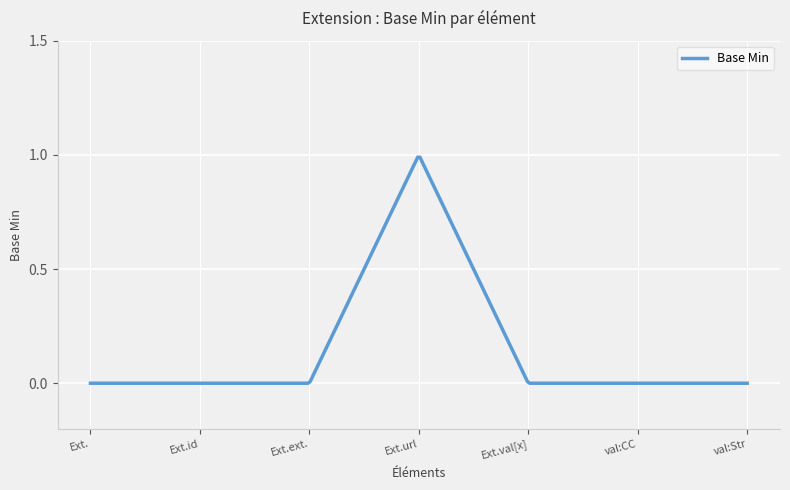

Rank the categories by value from lowest to highest.

Extension, Extension.id, Extension.extension, Extension.value[x], Extension.value[x]:valueCodeableConcept, Extension.value[x]:valueString, Extension.url